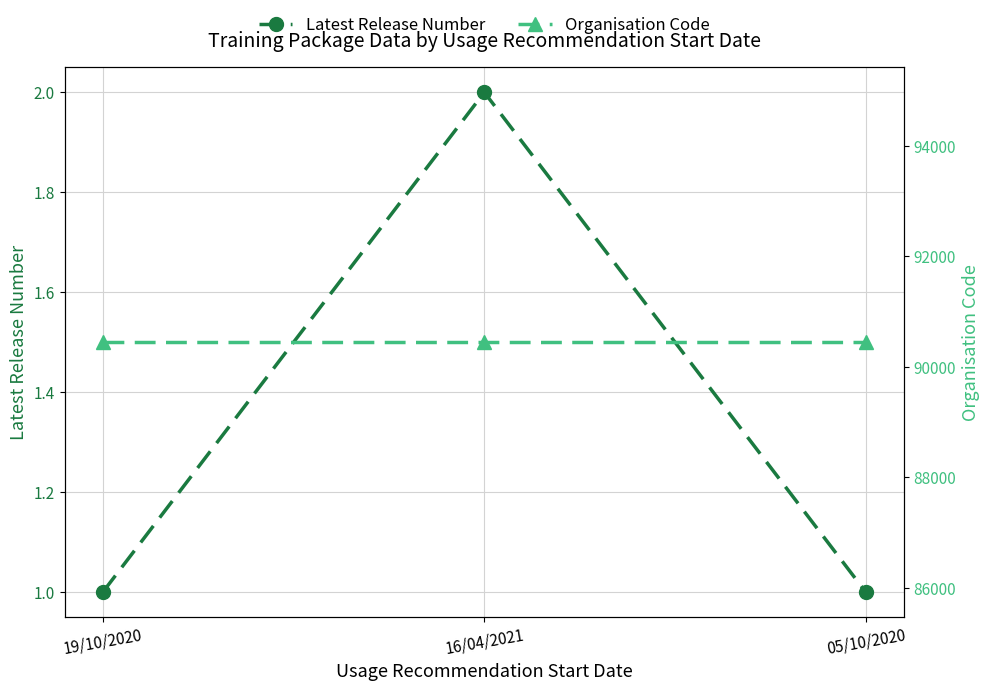

The value of Organisation Code at 19/10/2020 is 36526. True or false?

False